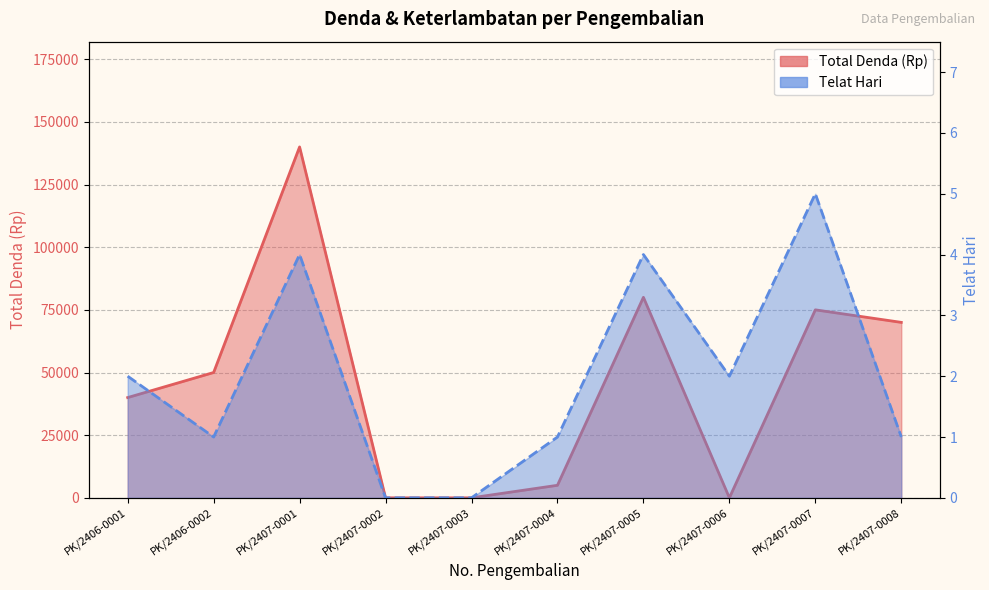

True or false: Telat Hari has a value of 0 at PK/2407-0003.

True